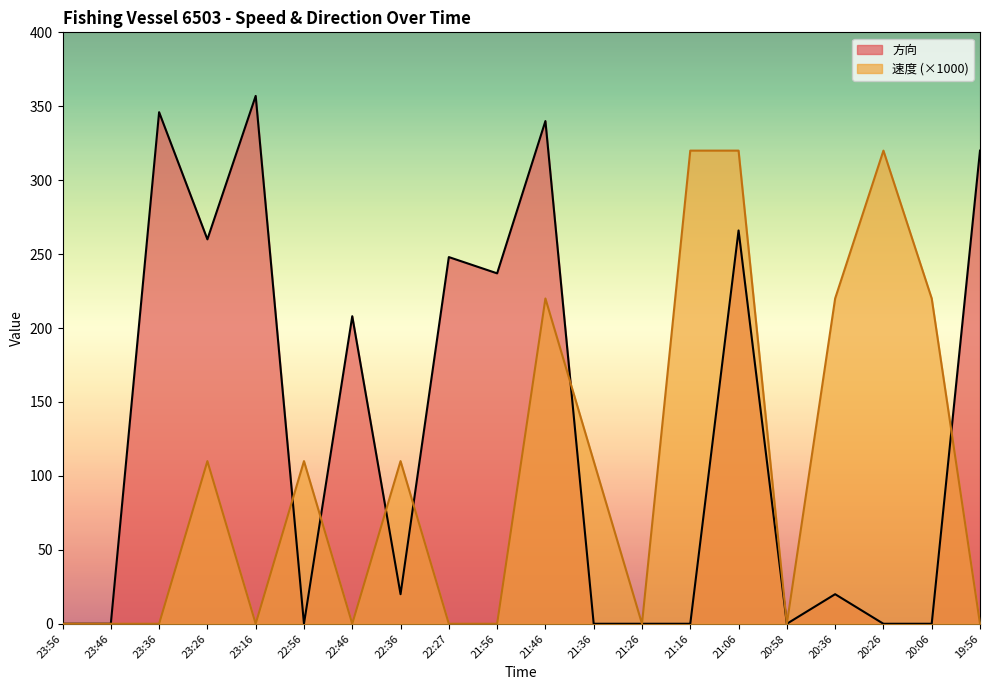

Is the value of 速度 at 22:46 greater than the value of 方向 at 23:46?

No